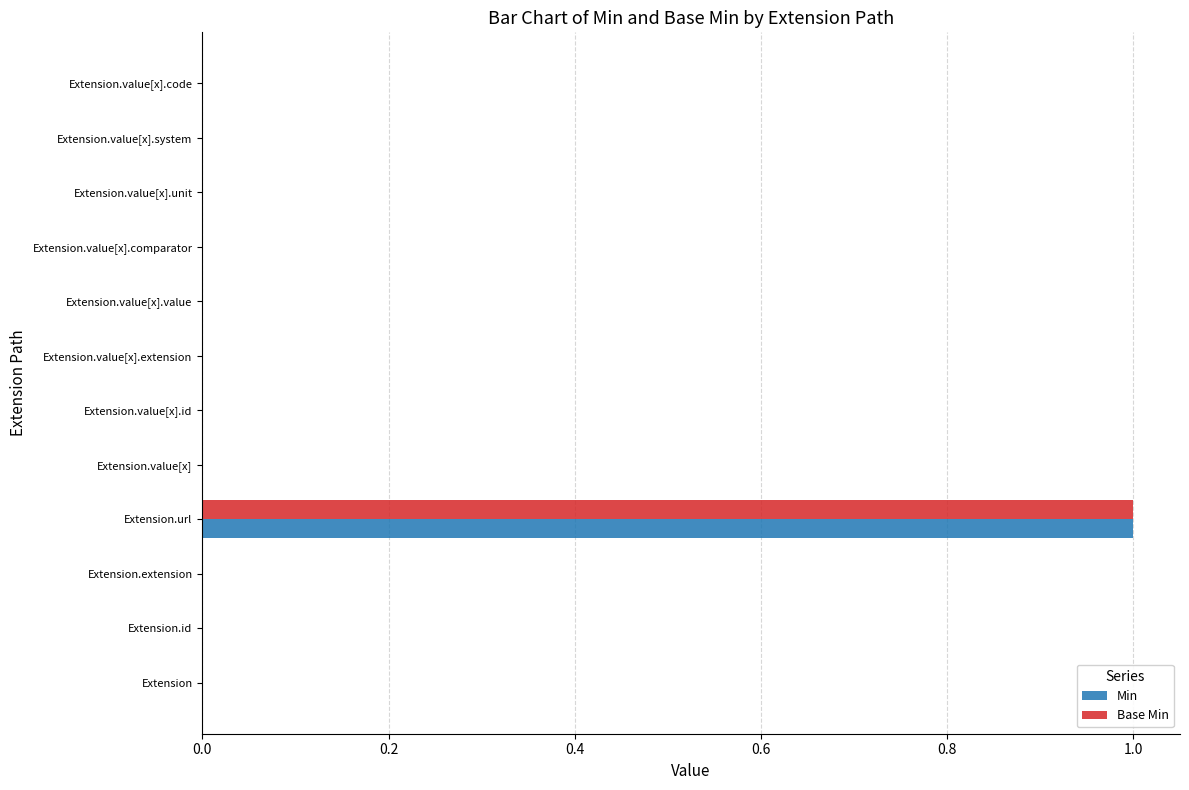

At which category is the sum across all series the highest?

Extension.url